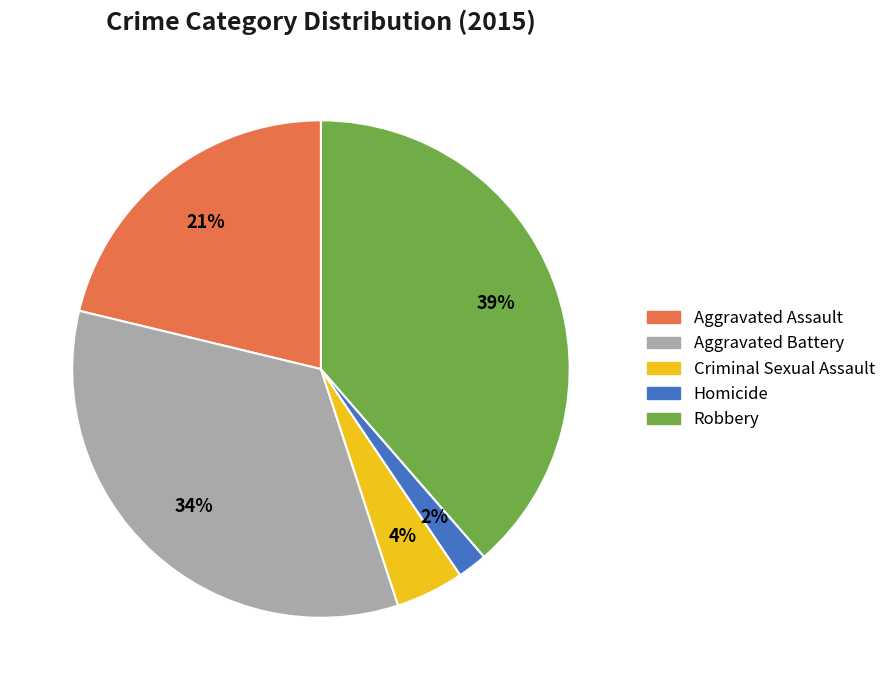

Does Robbery represent more than half of the total?

No